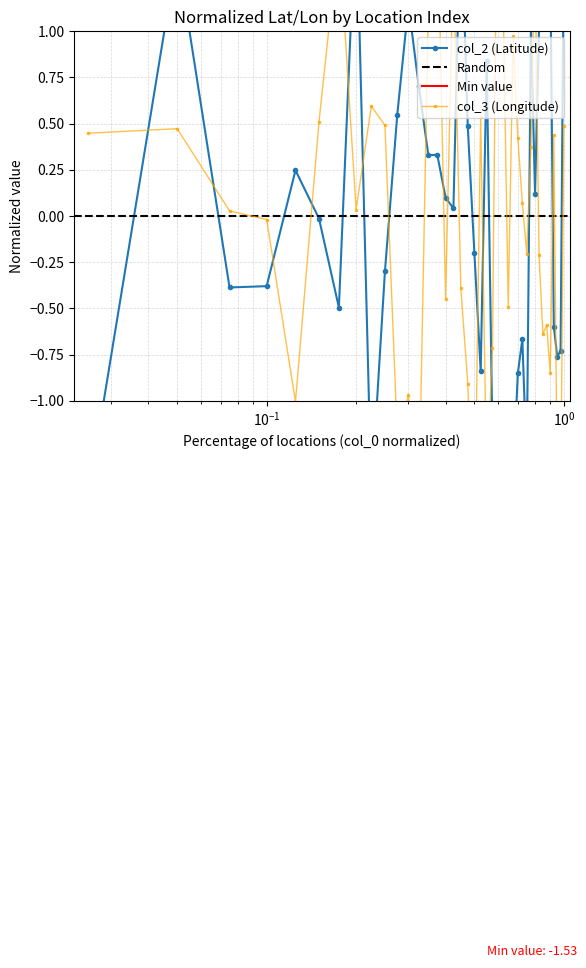

What is the value of the col_2 point at the 29th from the left?

-0.7